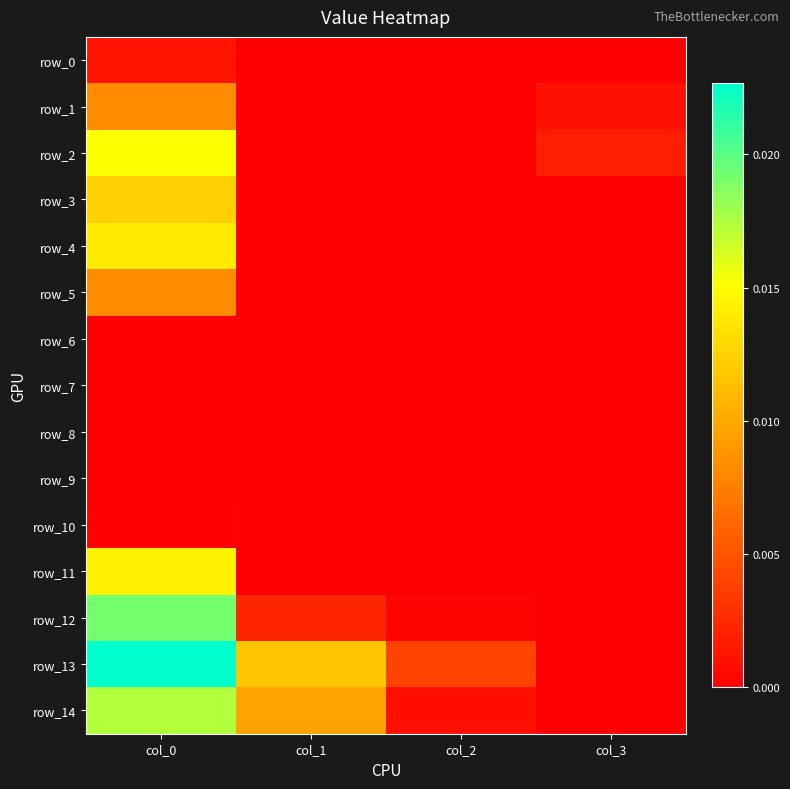

Rank the categories by row_11 value from highest to lowest.

col_0, col_1, col_2, col_3